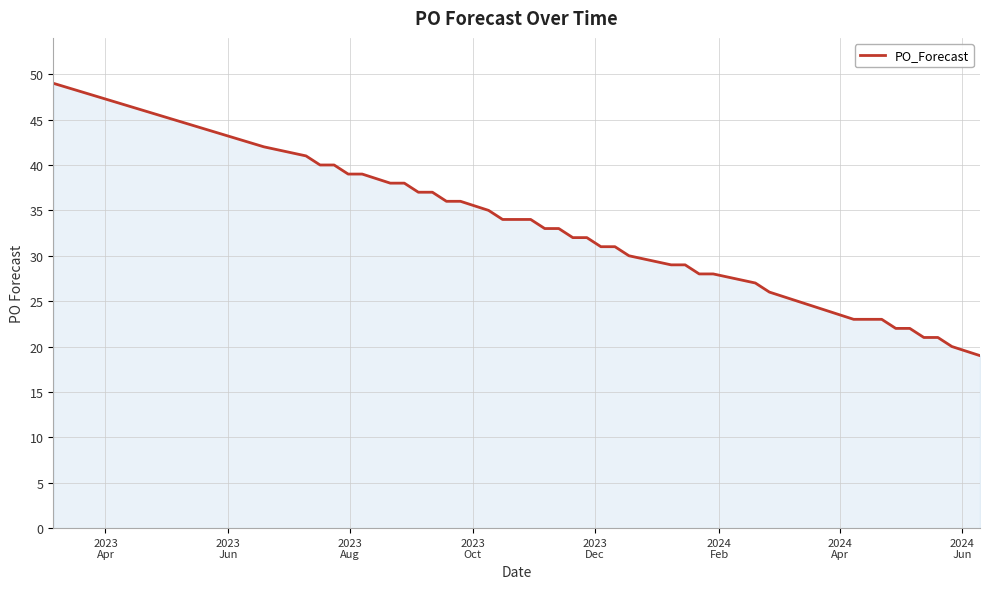

What is the minimum value shown in the chart?

19